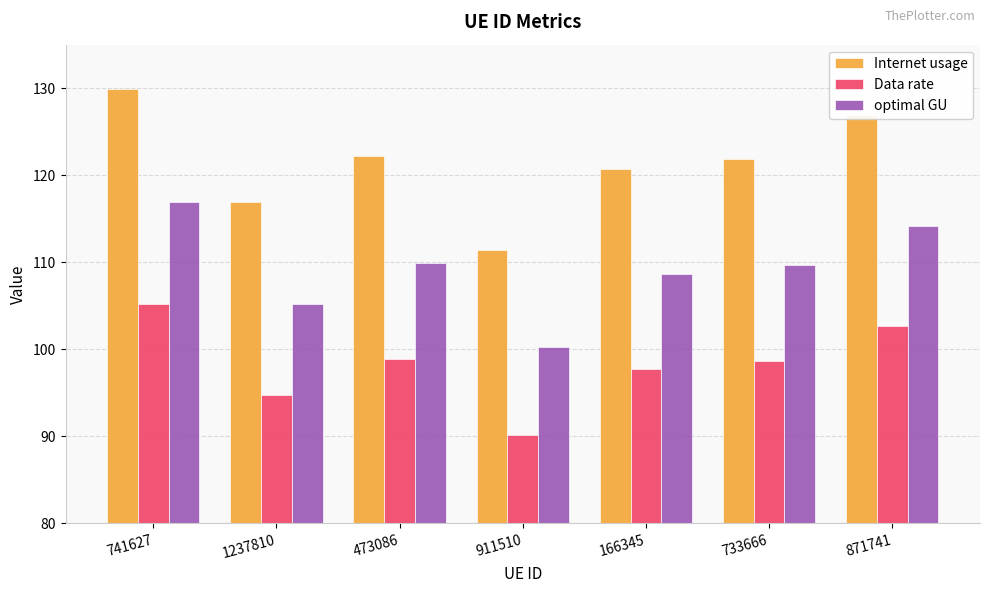

What is the label of the 2nd bar from the right?

733666